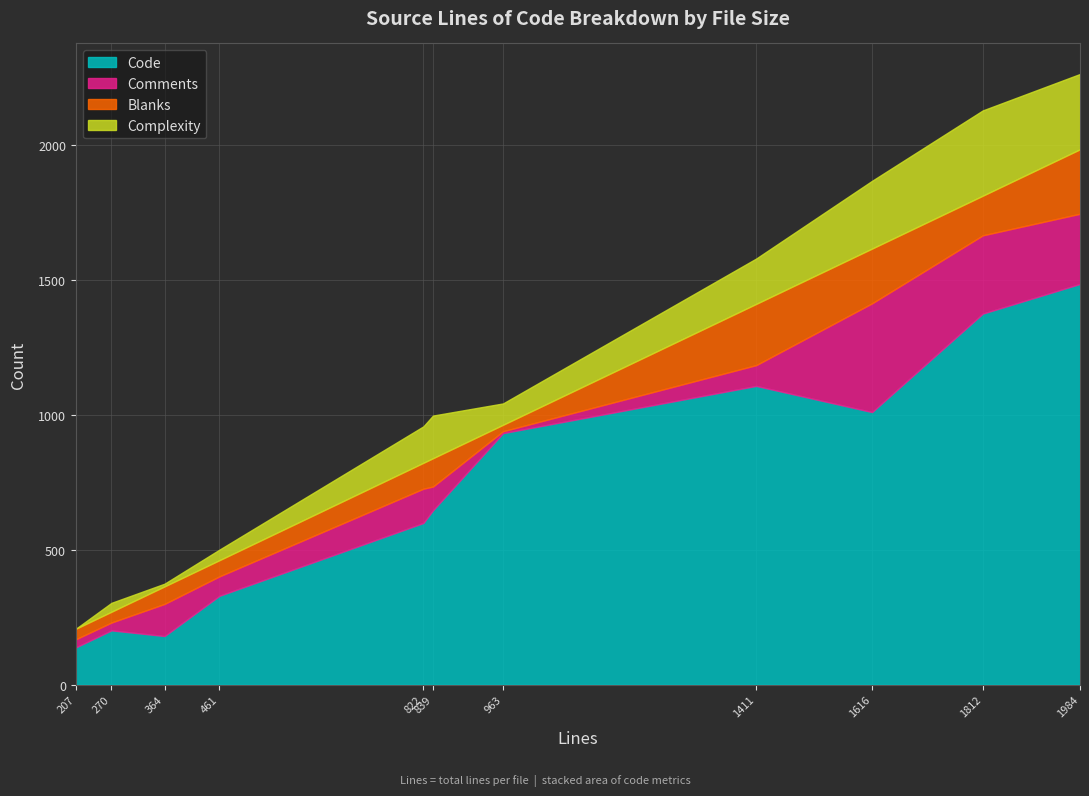

Is it true that Code equals 646 at 839?

True